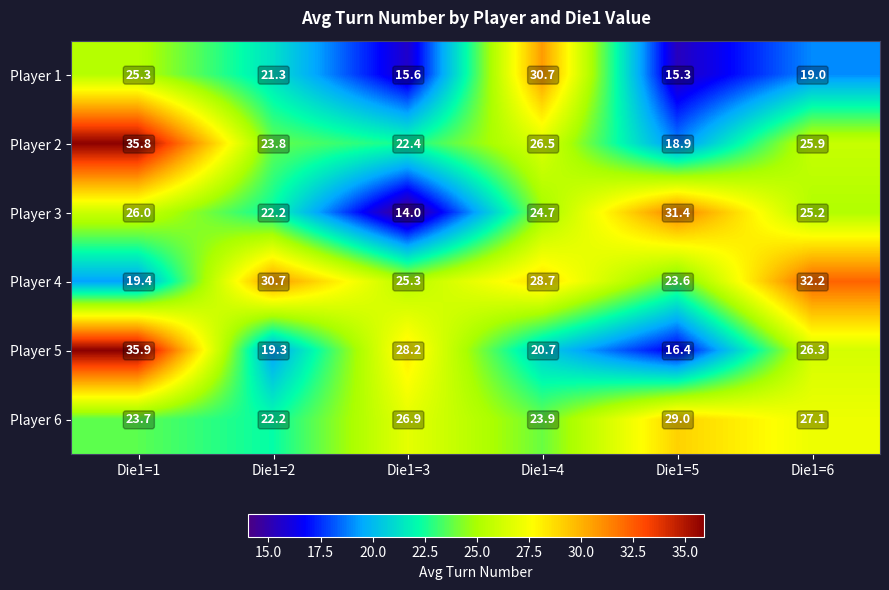

List the series in order of their peak value, lowest first.

Player 6, Player 1, Player 3, Player 4, Player 2, Player 5